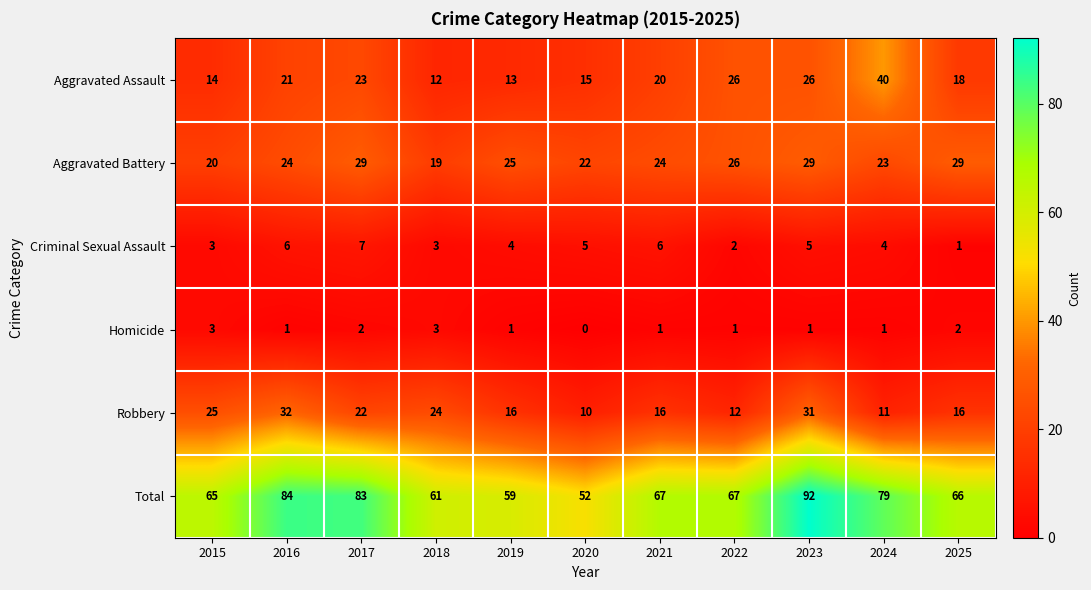

Which series has the widest spread of values?

Total